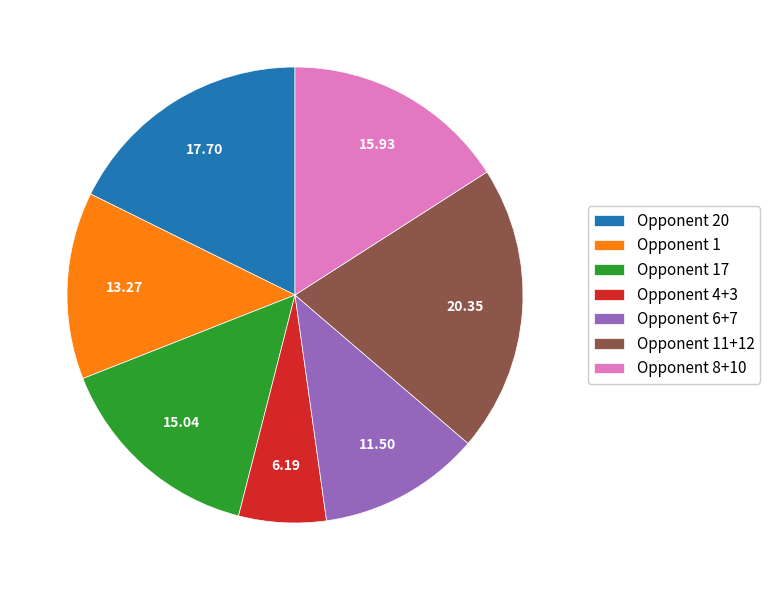

Rank the categories by value from highest to lowest.

Opponent 11+12, Opponent 20, Opponent 8+10, Opponent 17, Opponent 1, Opponent 6+7, Opponent 4+3